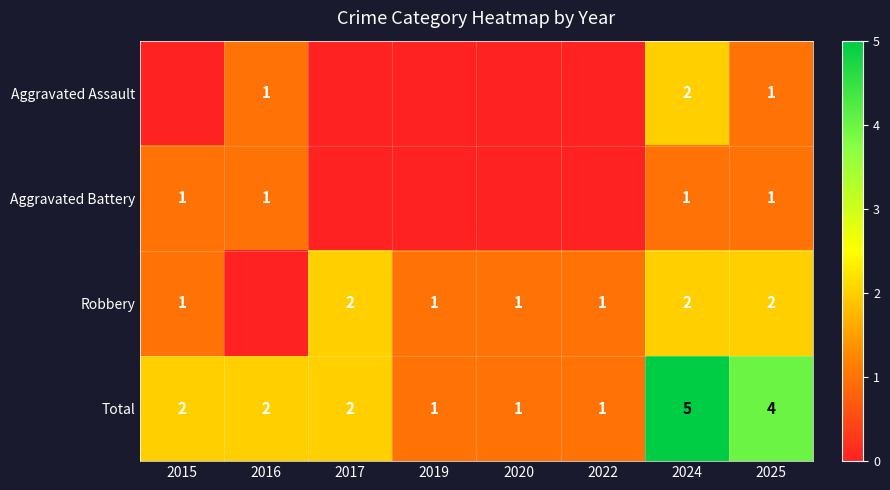

How many Total values are between 1 and 4?

7